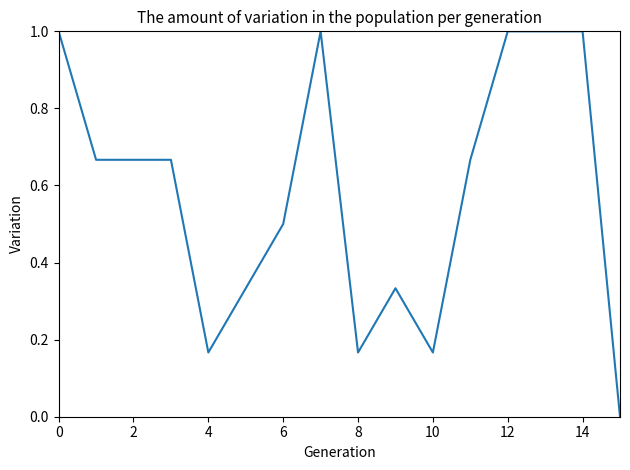

What is the difference between the maximum and minimum values?

1.0